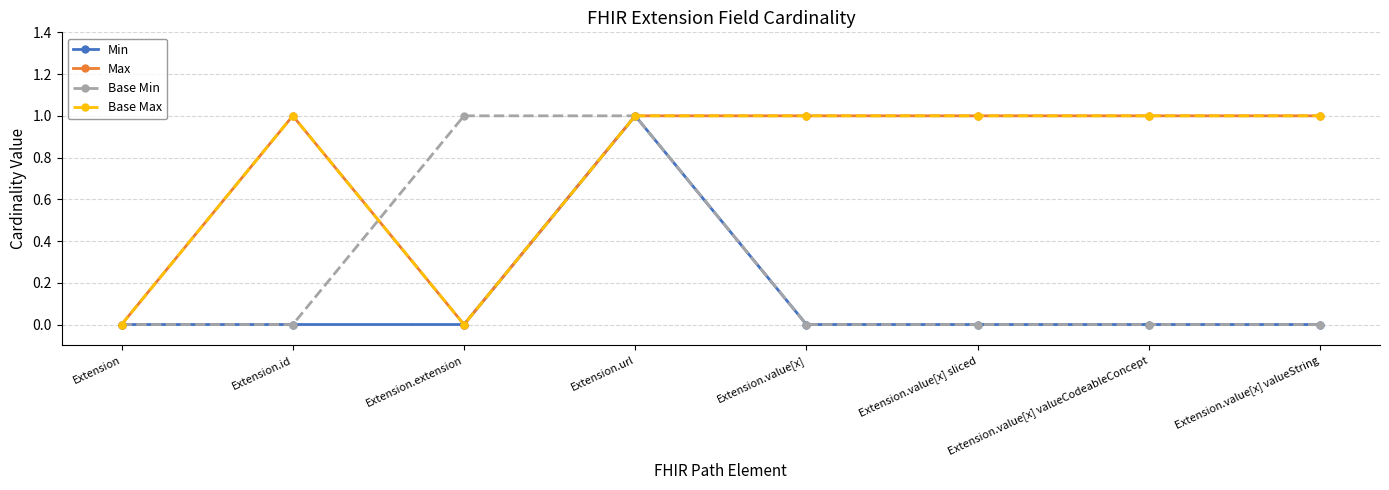

Between Extension.url and Extension.value[x] valueString, which is larger?

Extension.url